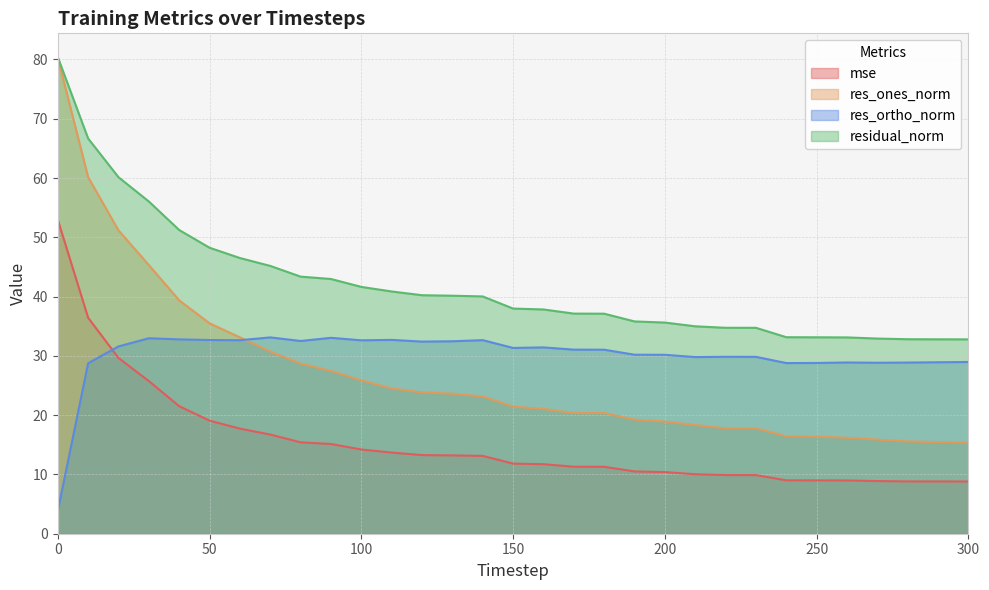

The mse series shows 9.9 at 230. True or false?

True